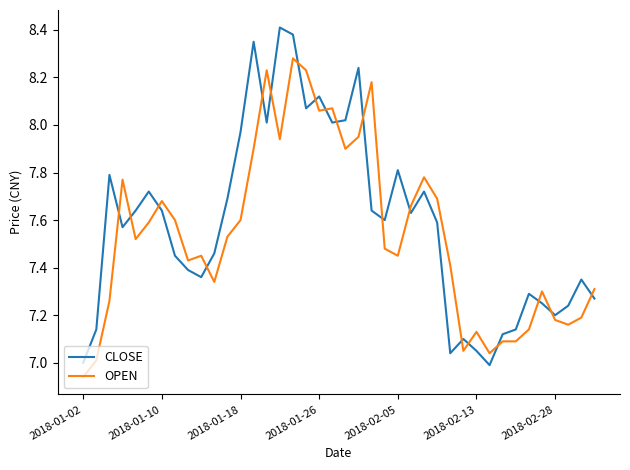

What is the difference between the maximum and minimum values in the CLOSE series?

1.4